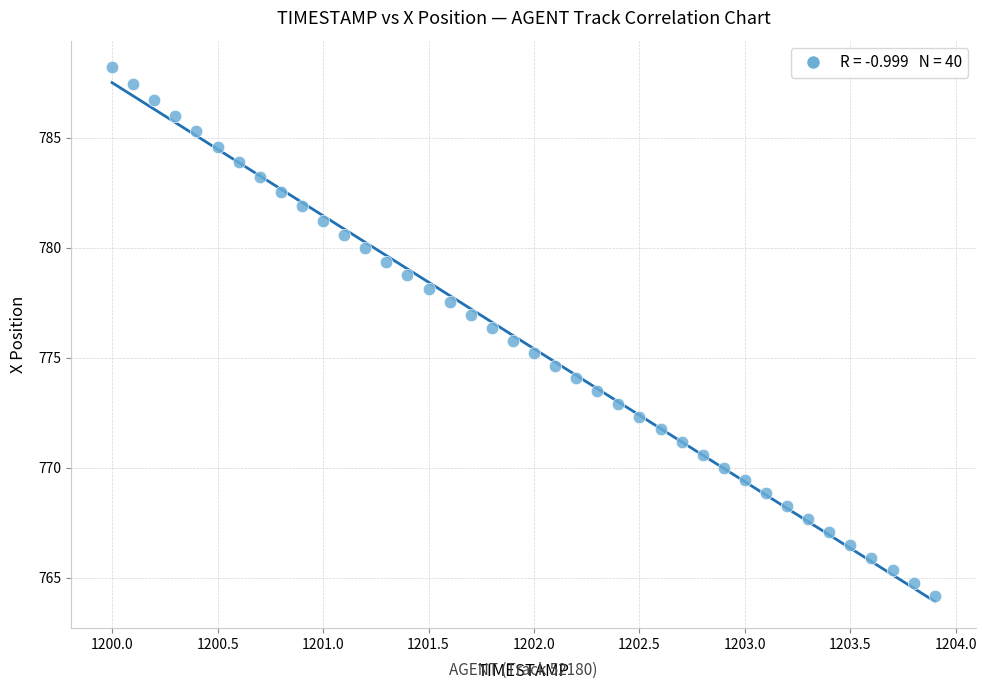

What is the range of Y values (max minus min)?

24.0